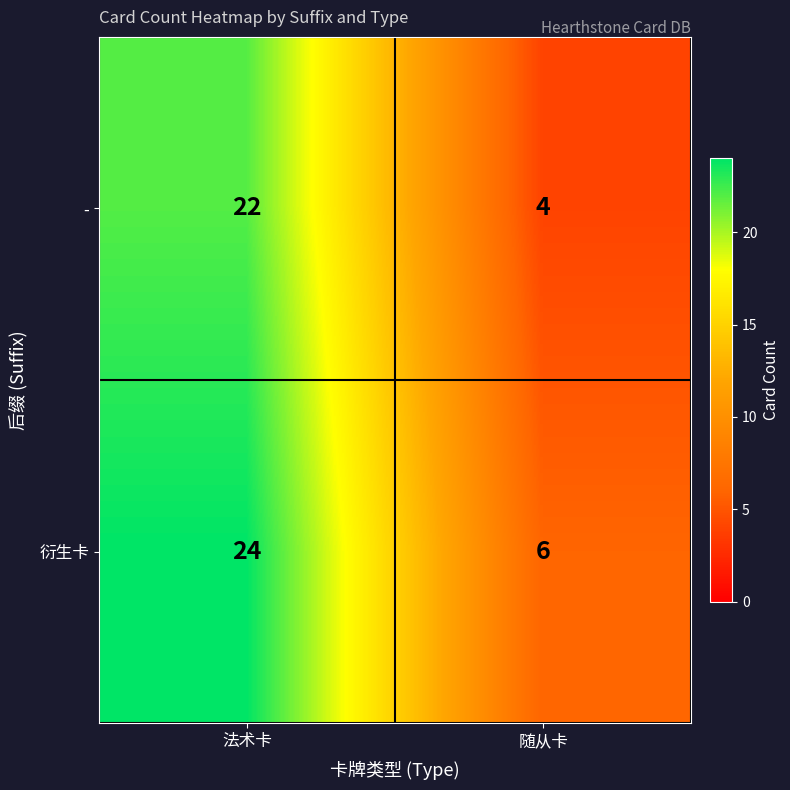

Which label corresponds to the smallest value in the chart?

随从卡